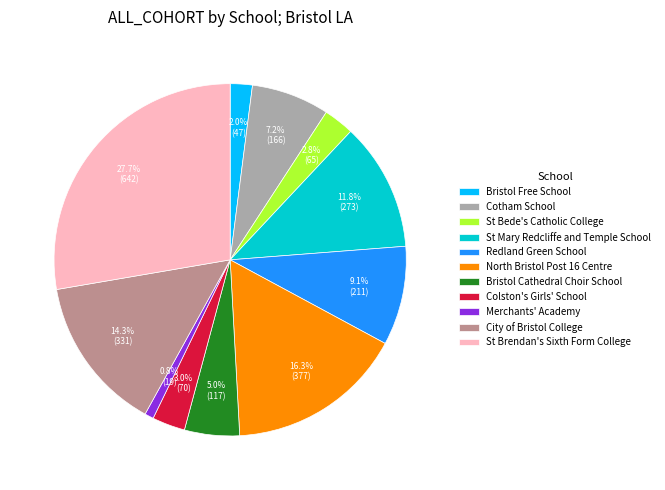

To the nearest percent, what percentage of the pie is Bristol Cathedral Choir School?

5%